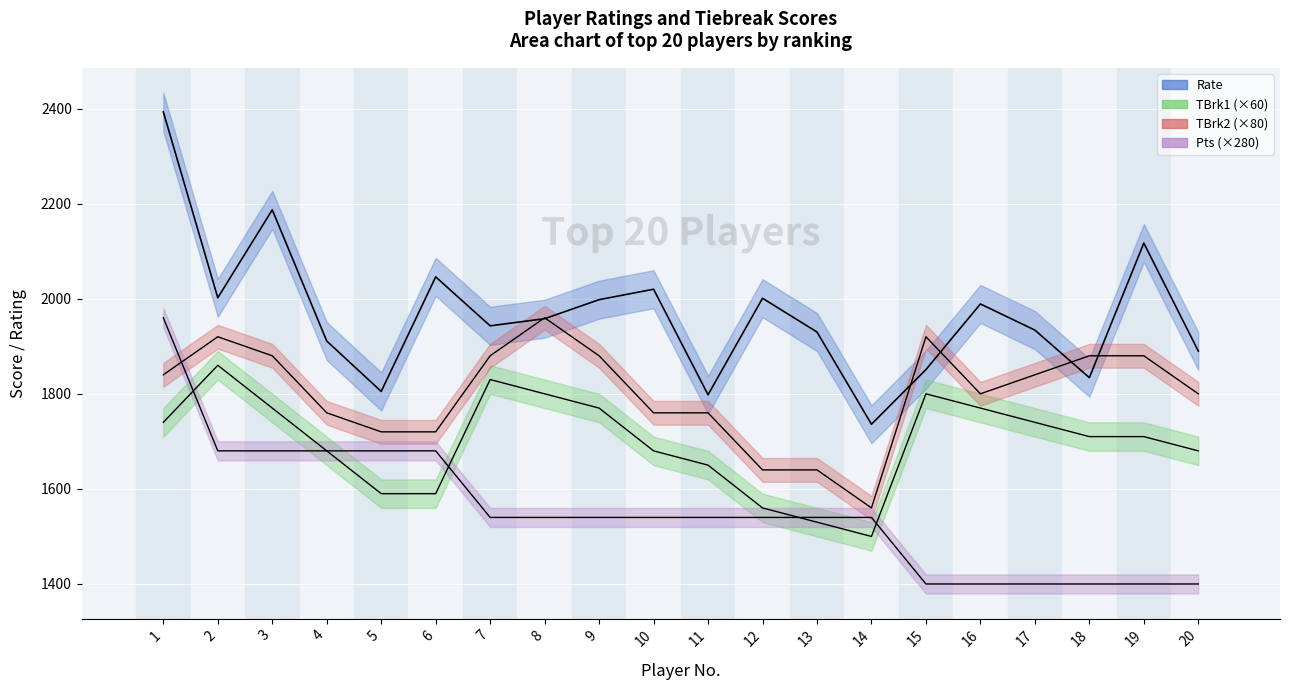

True or false: Rate and TBrk1 cross at least once.

False